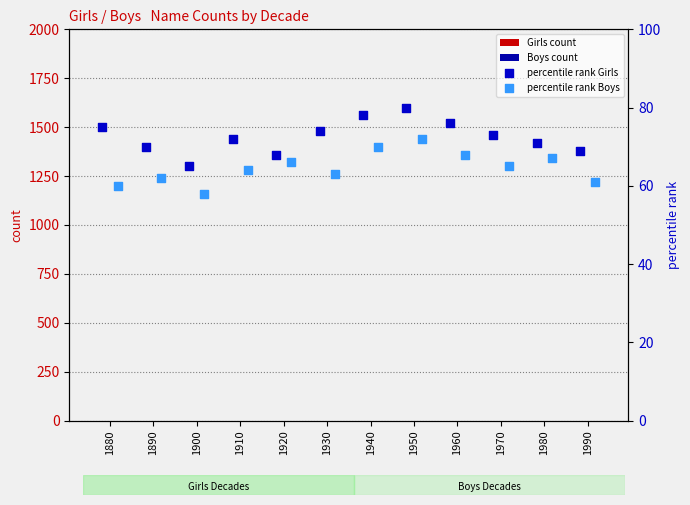

Which series has the largest Y range (max minus min)?

percentile rank Girls